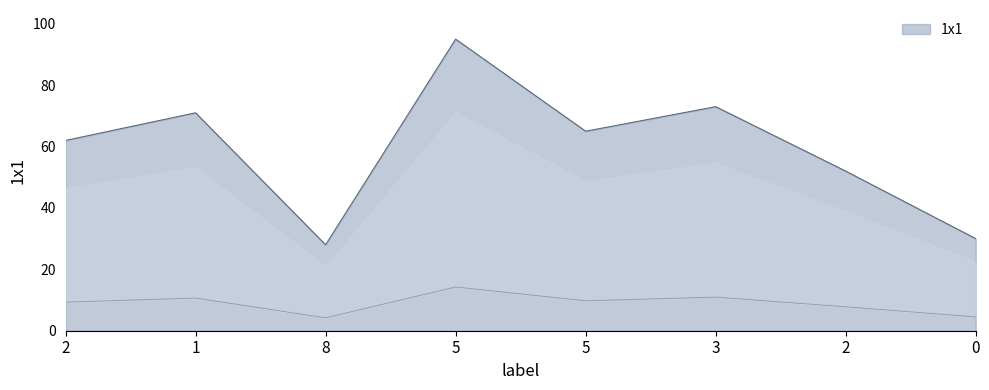

True or false: the data shows 30 at 0.

True